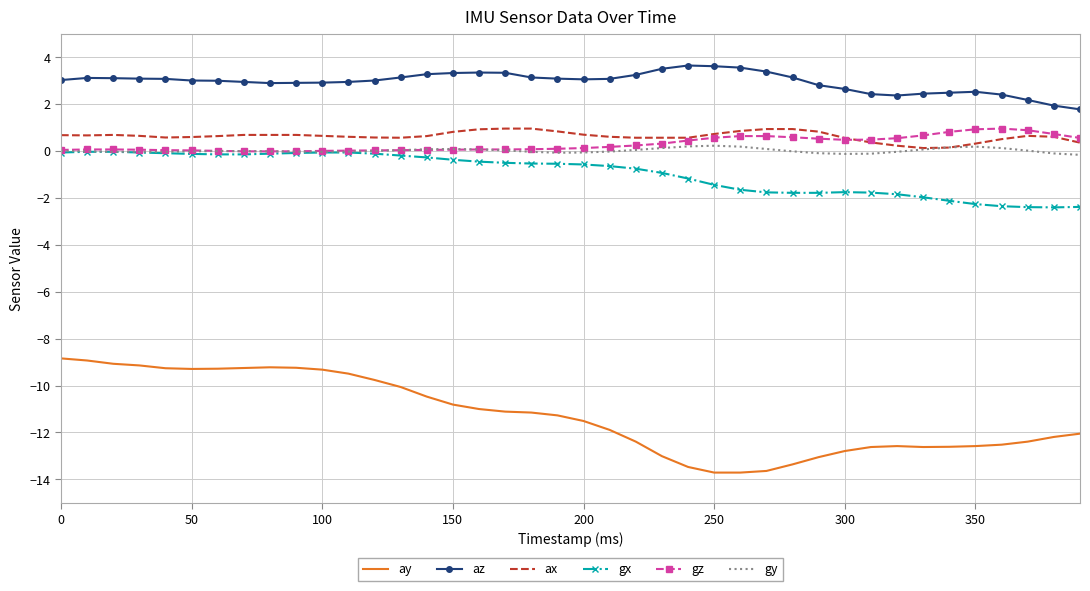

What is the smallest value displayed?

-13.7